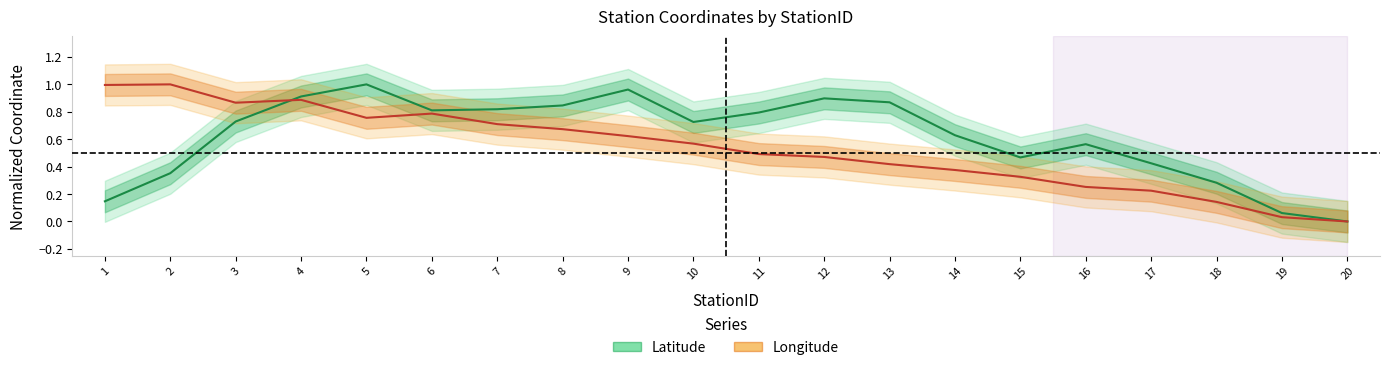

Which category has the lowest value across all series?

20